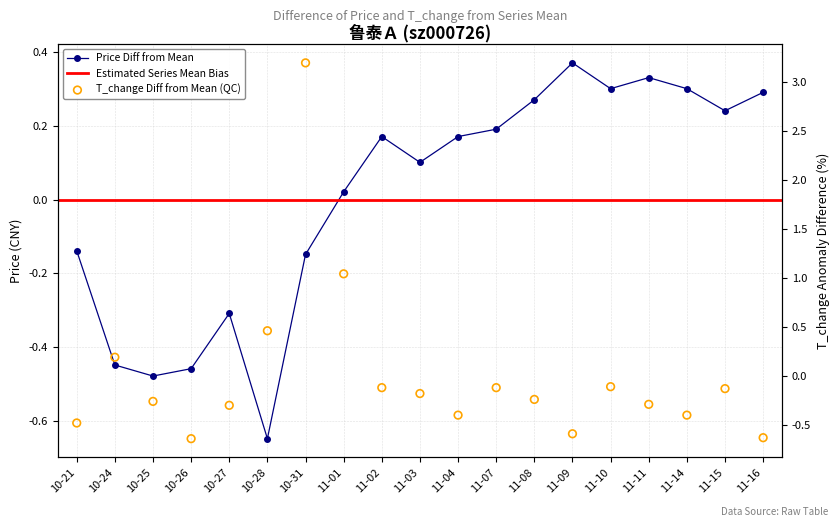

Which series reaches the minimum Y coordinate?

price